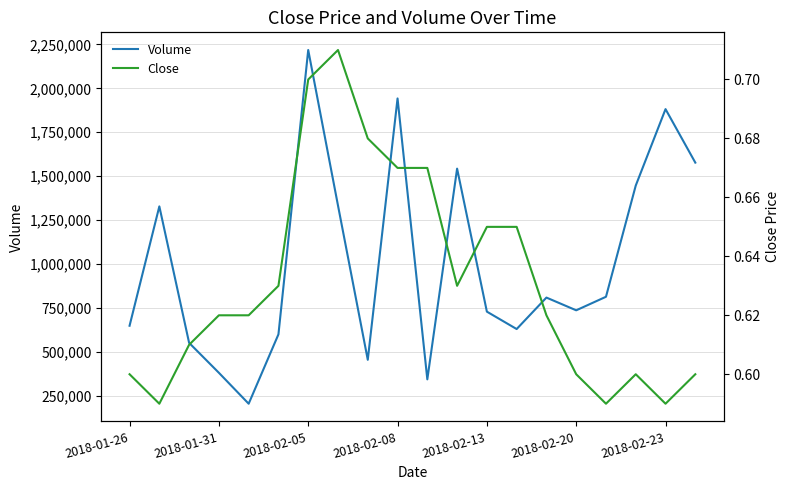

In Volume, how many points are higher than both neighbors (excluding endpoints)?

6